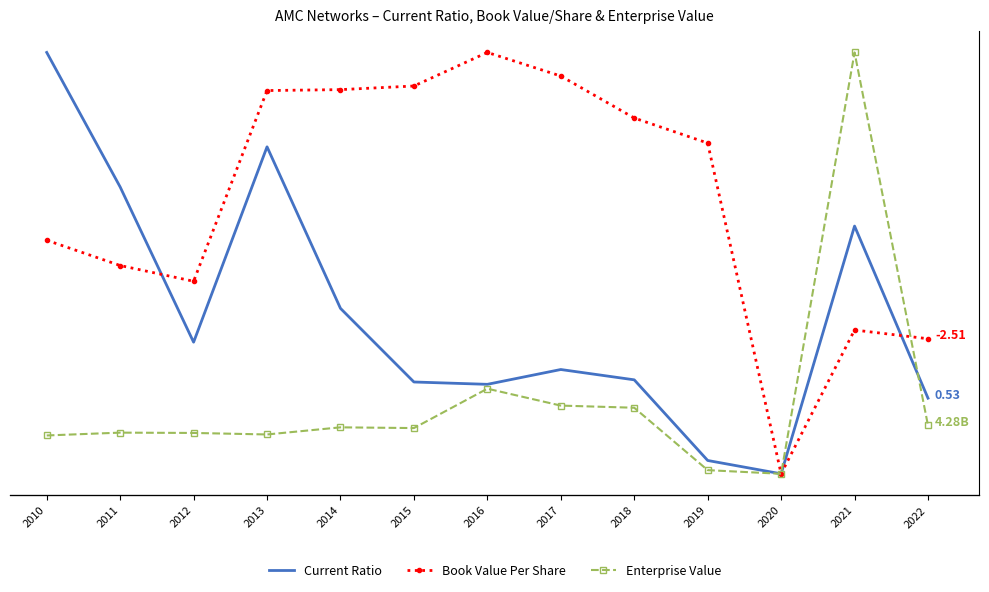

The Enterprise Value series shows 53644071258.0 at 2021. True or false?

False